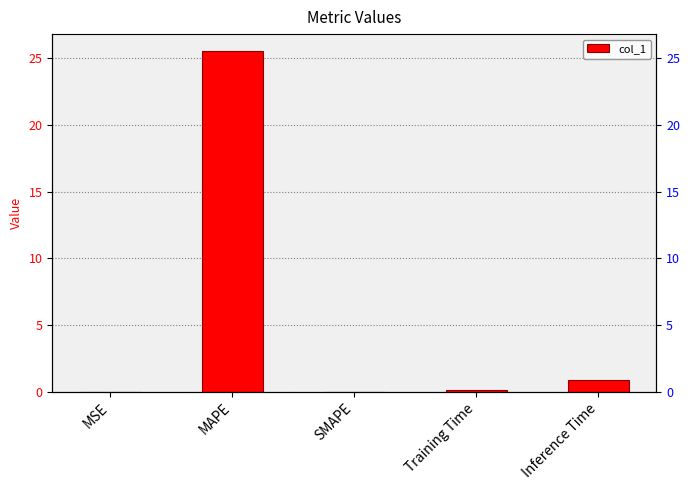

What is the label of the 4th bar from the right?

MAPE